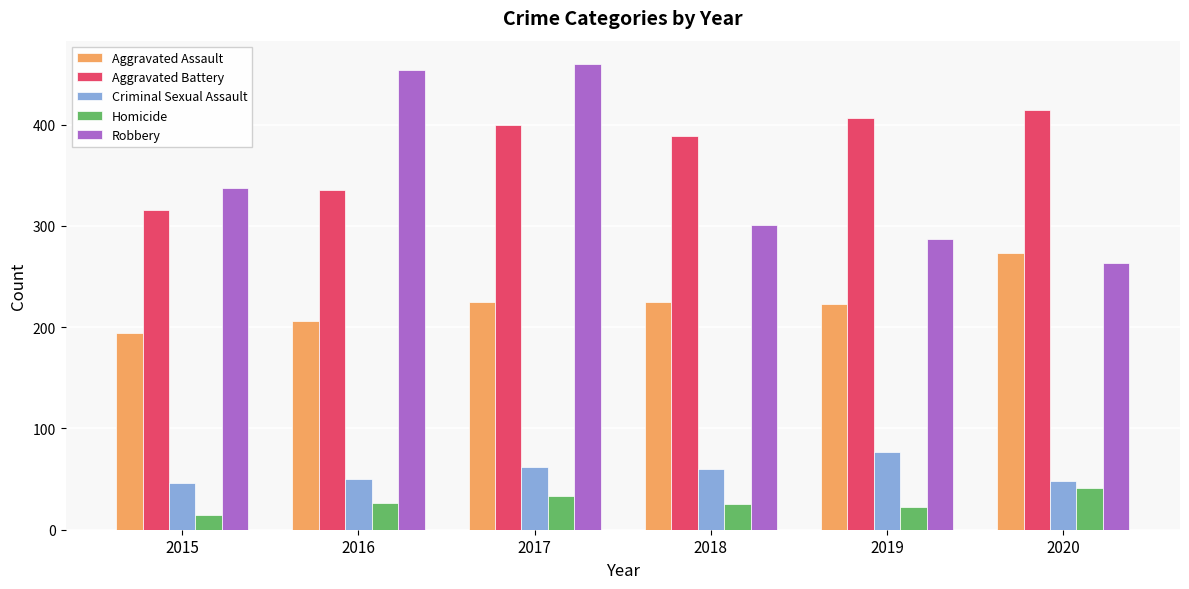

What is the spread (max minus min) of values at 2018?

364